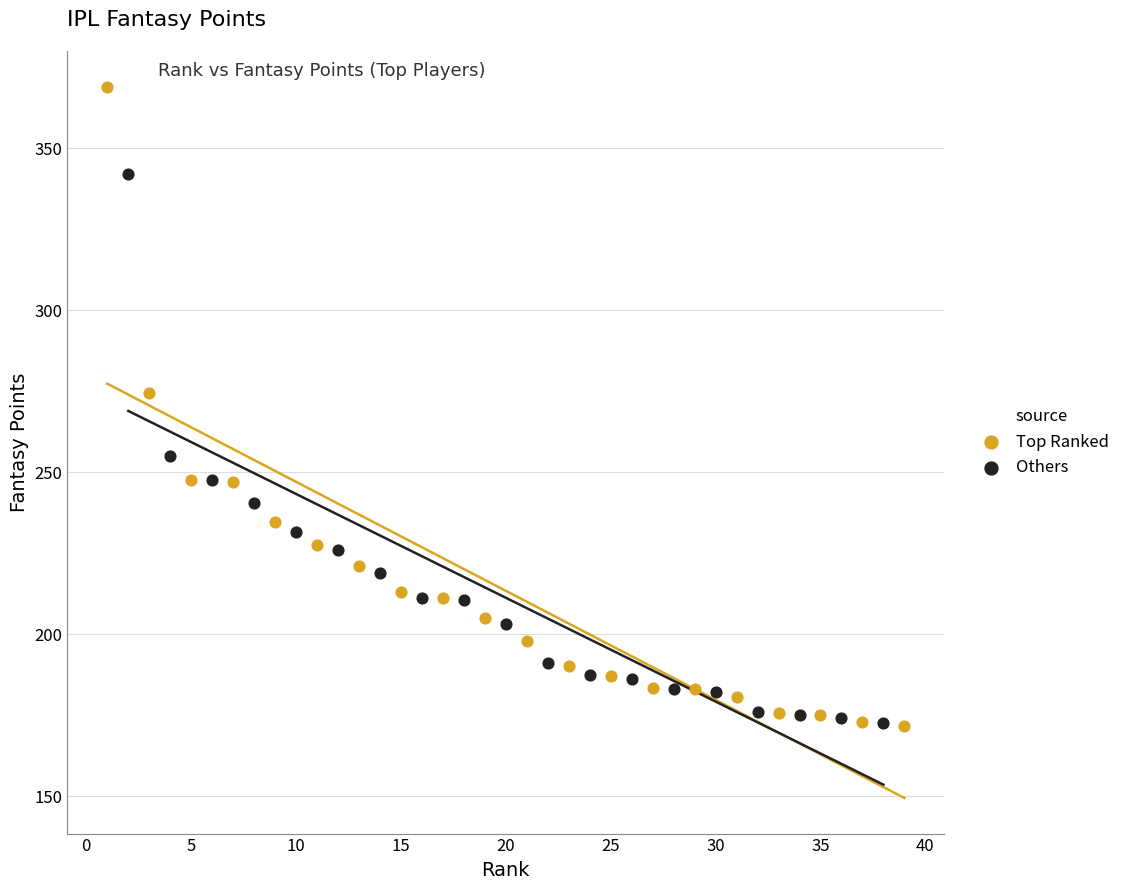

Which series reaches the maximum Y coordinate?

Top Ranked